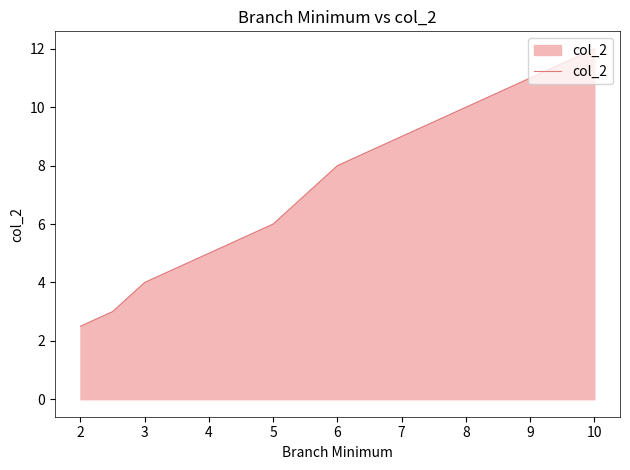

What is the difference between the maximum and minimum values?

9.5